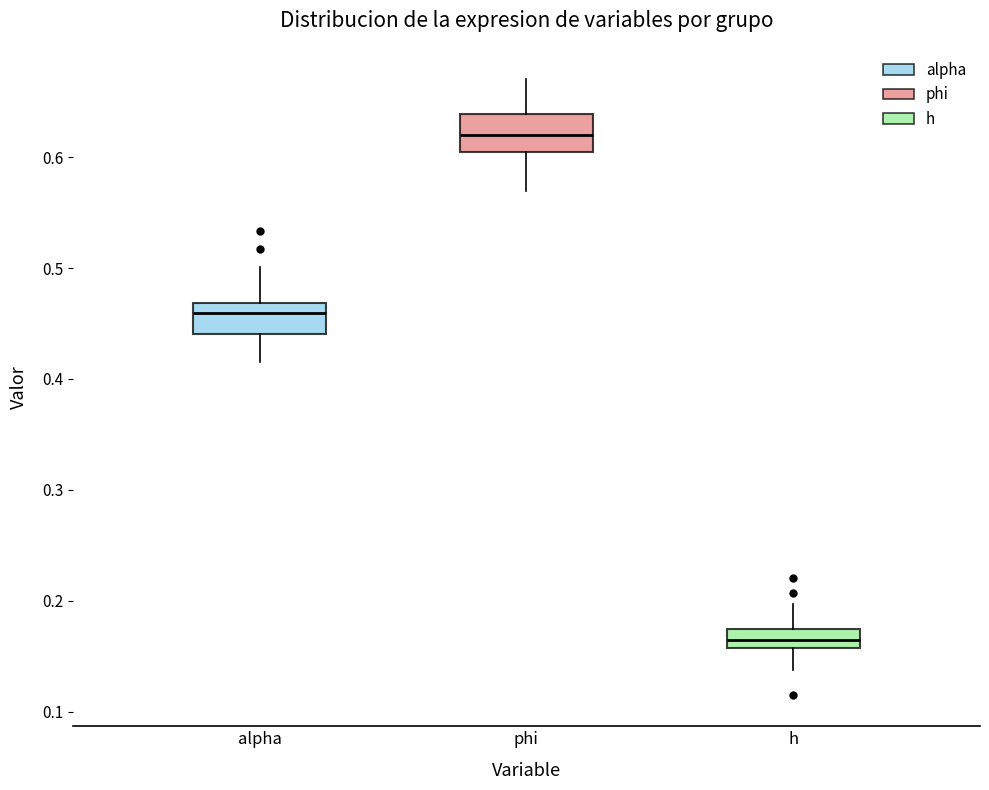

Reading left to right, transcribe this box plot: for each box, give where its median line is, the range the box spans, and where its two whiskers end, as read against the y-axis. The values are not printed on the chart, so give them approximately, as read against the axis.

alpha: median 0.46, box 0.44 to 0.47, whiskers 0.41 to 0.50
phi: median 0.62, box 0.60 to 0.64, whiskers 0.57 to 0.67
h: median 0.16 (inside the box), box 0.16 to 0.17, whiskers 0.14 to 0.20